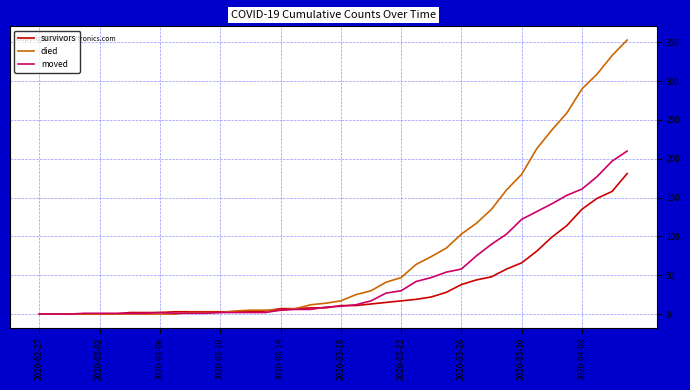

Rank the series by their average value, from highest to lowest.

died, moved, survivors